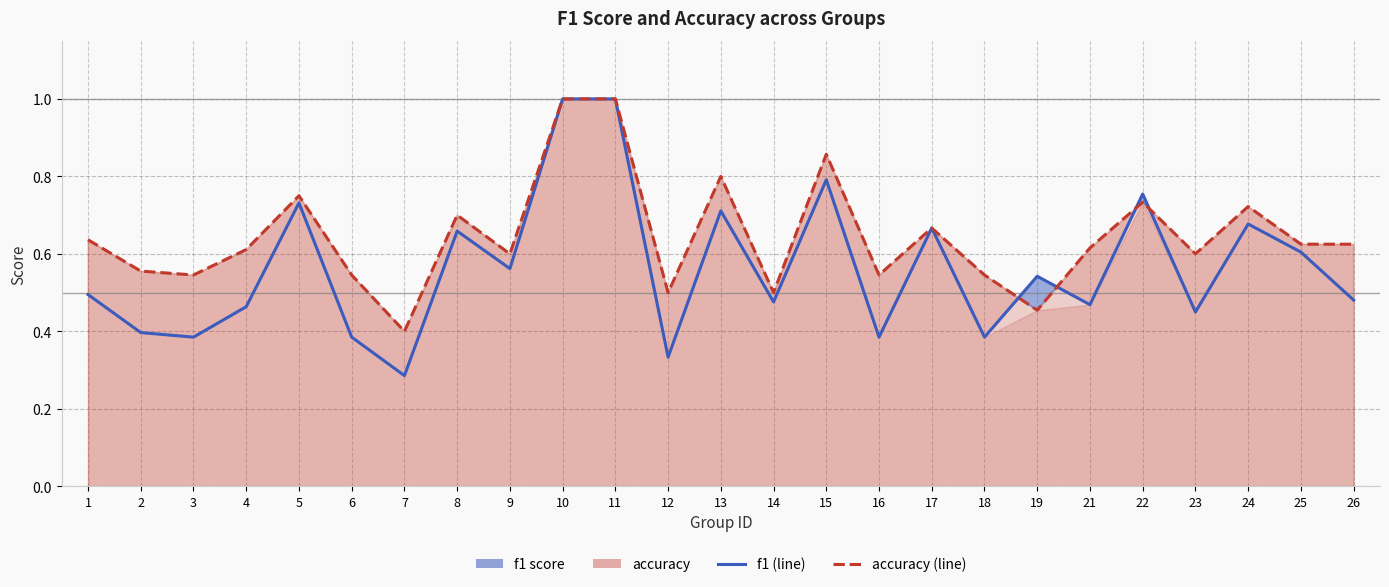

What is the value of the accuracy point at the 13th from the left?

0.8